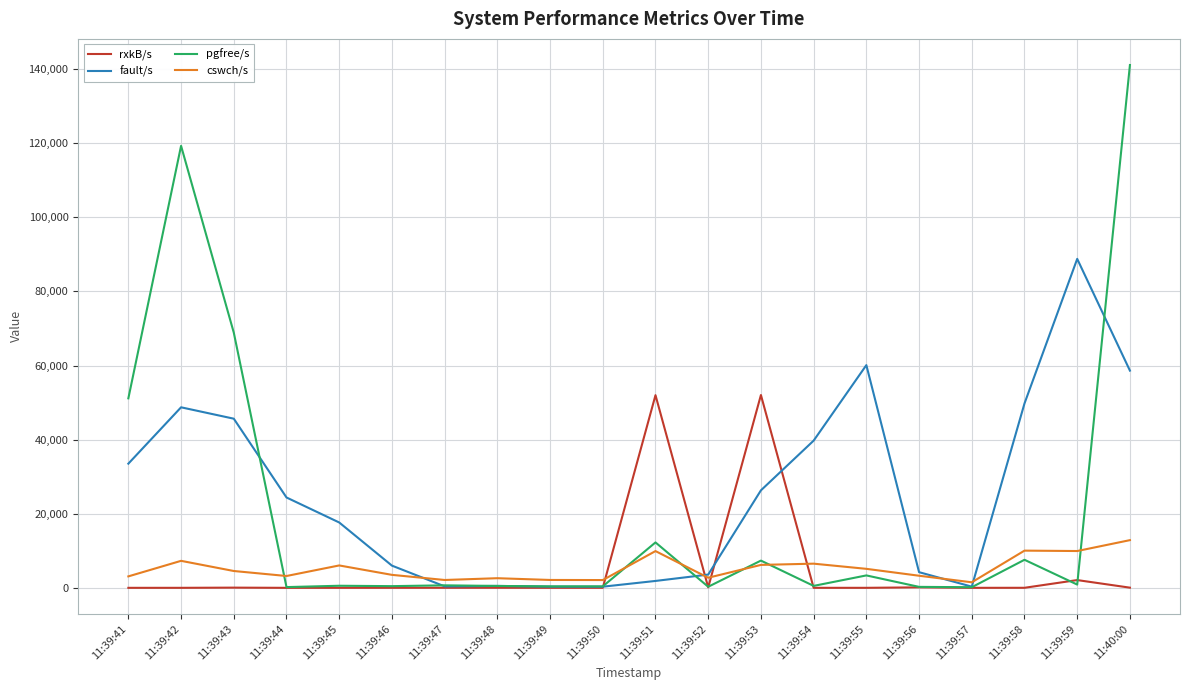

How many interior local peaks does the fault/s series have?

4